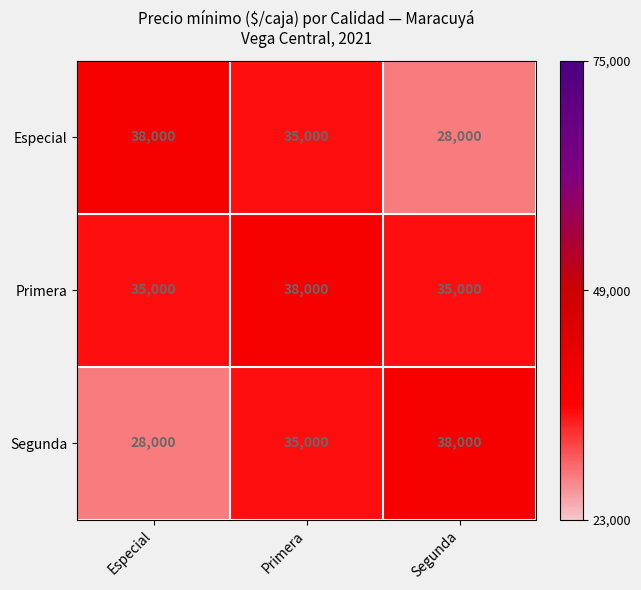

Which series changed the most between Primera and Segunda?

Especial